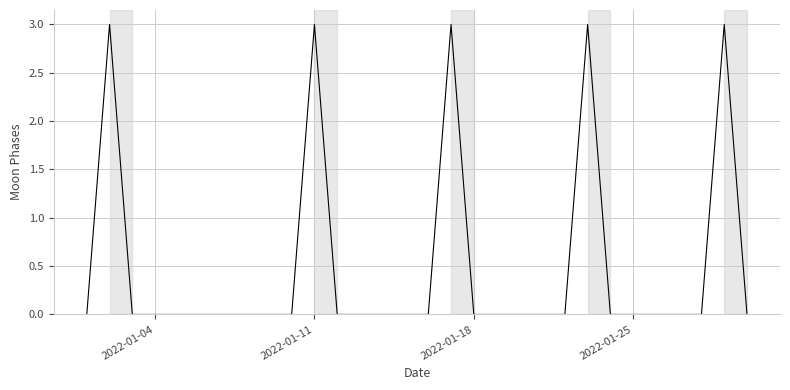

What is the difference between the maximum and minimum values?

3